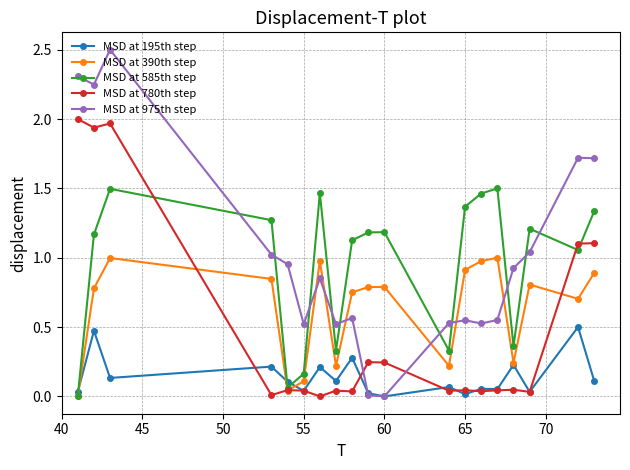

Rank the series by their maximum value, from highest to lowest.

MSD at 975th step, MSD at 780th step, MSD at 585th step, MSD at 390th step, MSD at 195th step